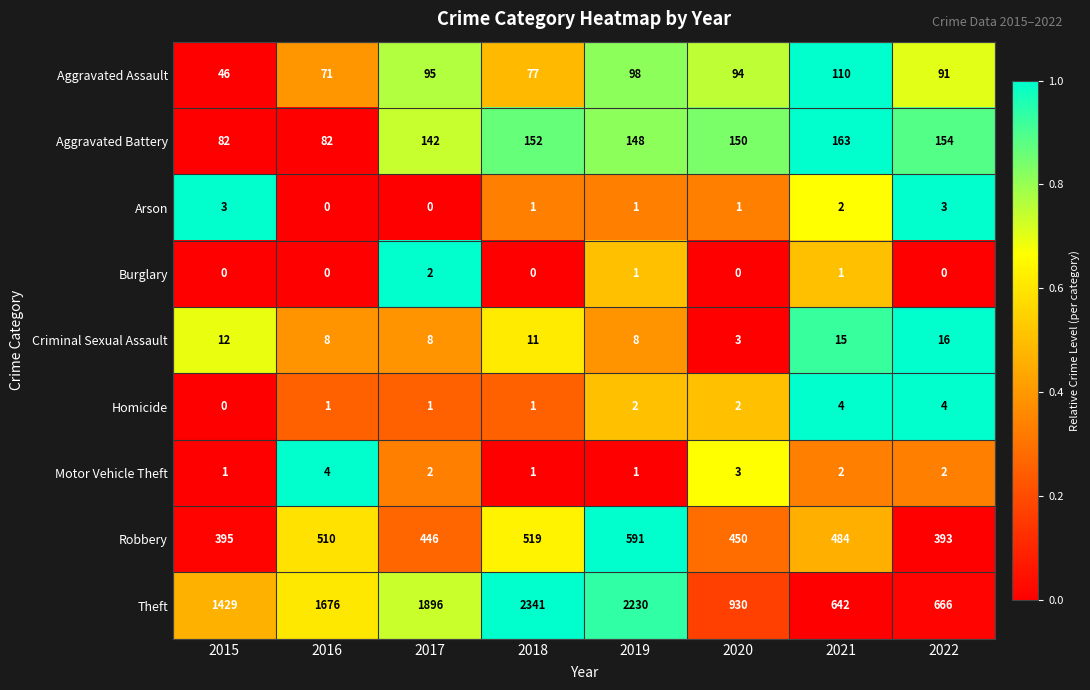

Which series has the largest range (max minus min)?

Theft